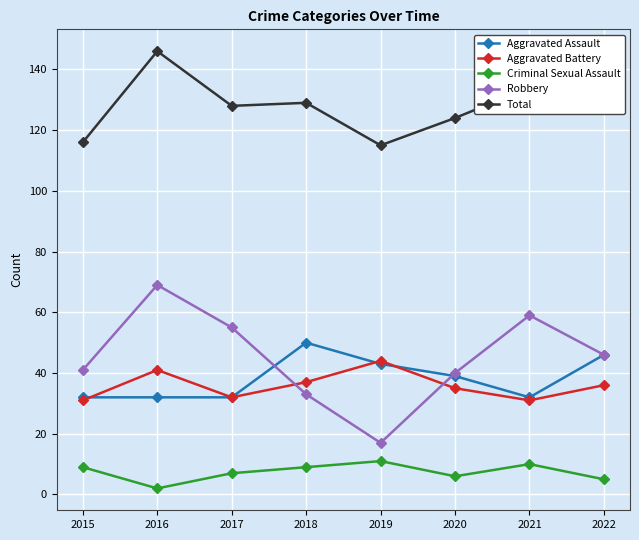

At how many categories does at least one series exceed 4?

8